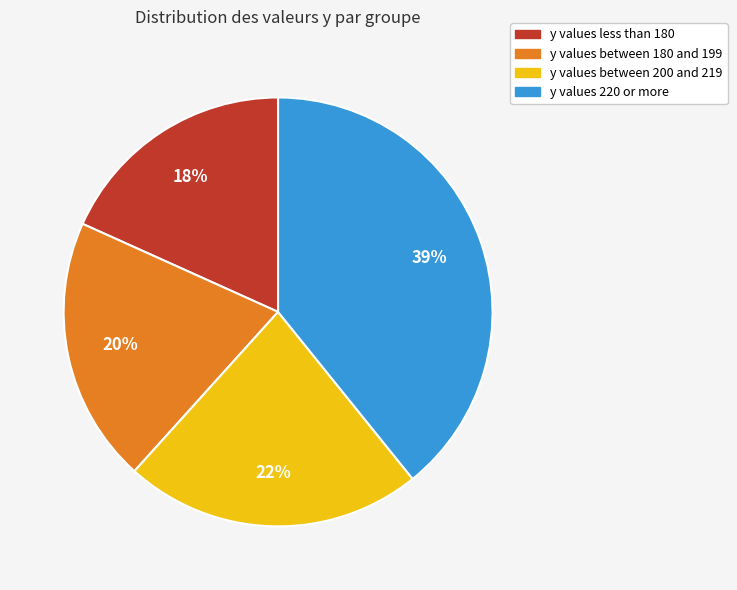

True or false: y values less than 180 accounts for 18% of the total.

True